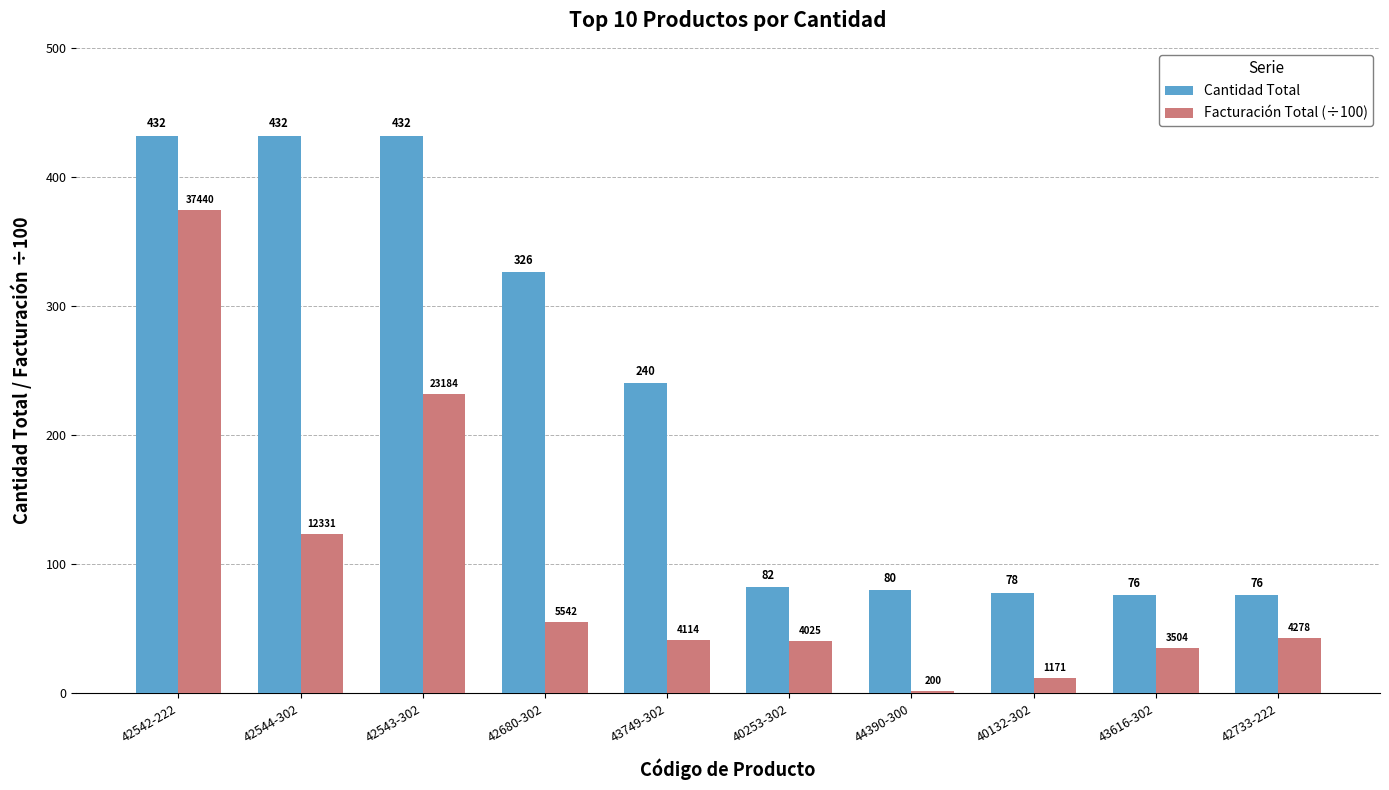

What is the difference between the Facturación Total (÷100) values at 40132-302 and 42733-222?

31.1